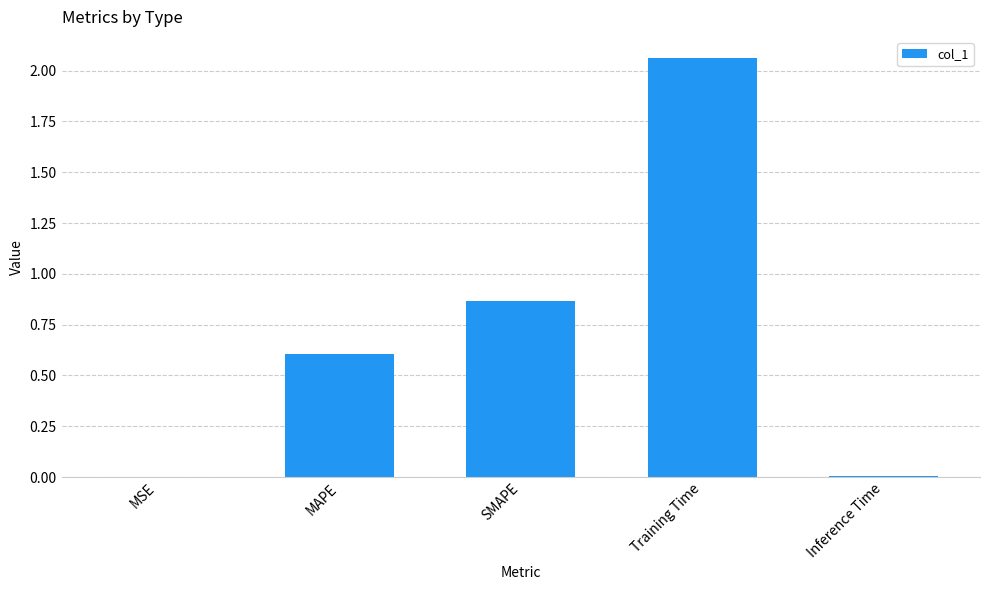

Between Inference Time and SMAPE, which is larger?

SMAPE